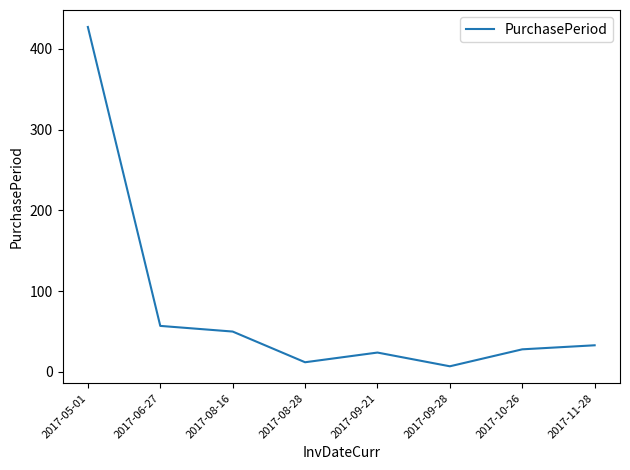

Read the value at 2017-09-21.

24